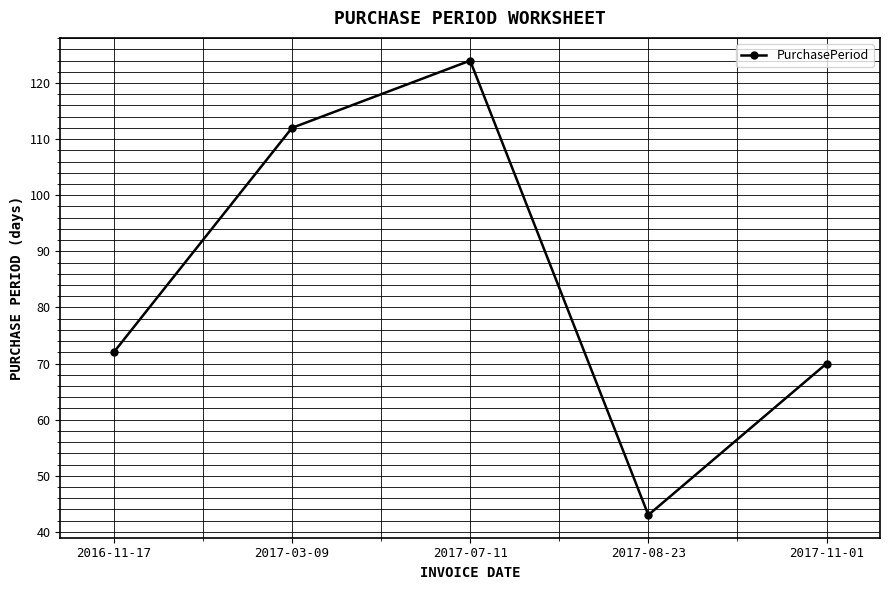

Rank the categories by value from lowest to highest.

2017-08-23, 2017-11-01, 2016-11-17, 2017-03-09, 2017-07-11